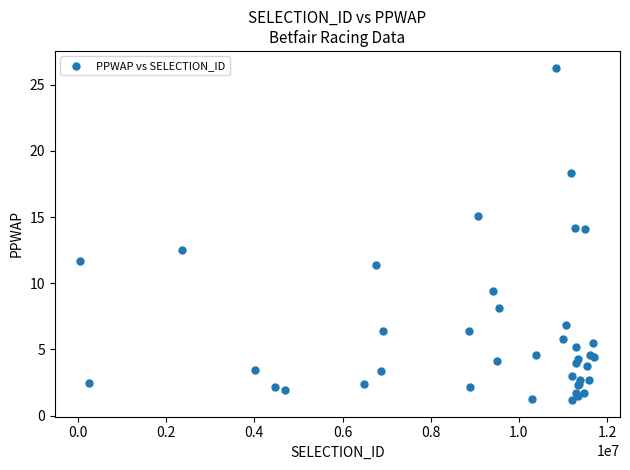

What Y value in the scatter plot is closest to 13?

12.5